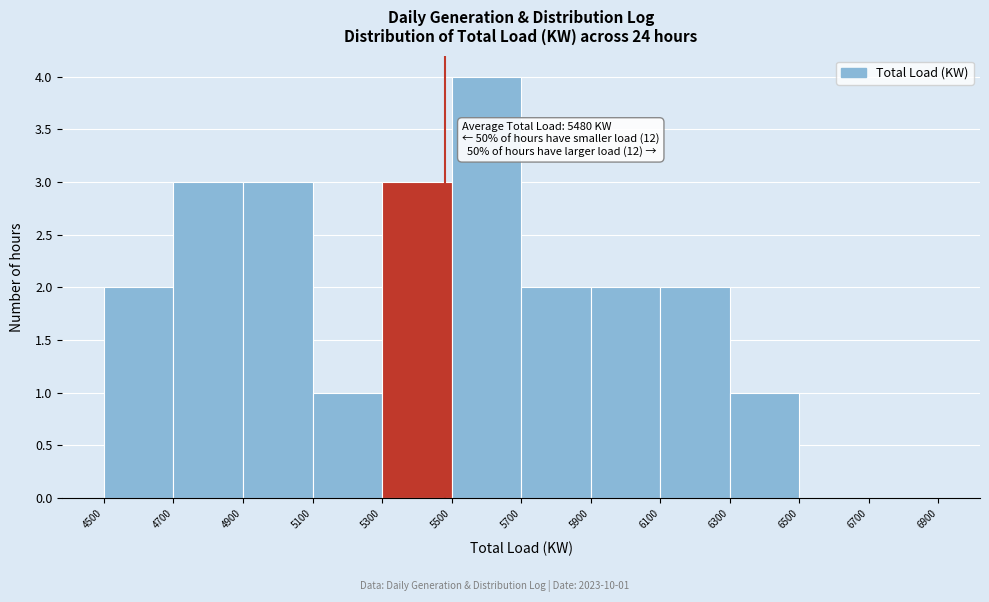

Over which range of the x-axis is the bar tallest?

5500 to 5700